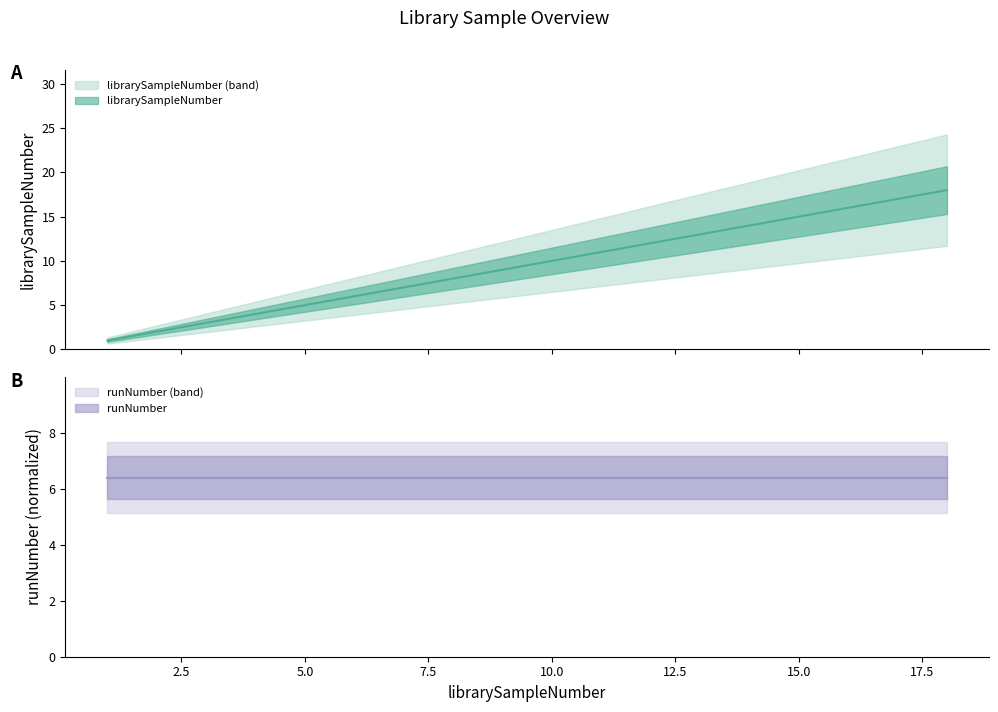

Reading left to right, transcribe all the data shown in this chart.

1=1	2=2	3=3	4=4	5=5	6=6	7=7	8=8	9=9	10=10	11=11	12=12	13=13	14=14	15=15	16=16	17=17	18=18